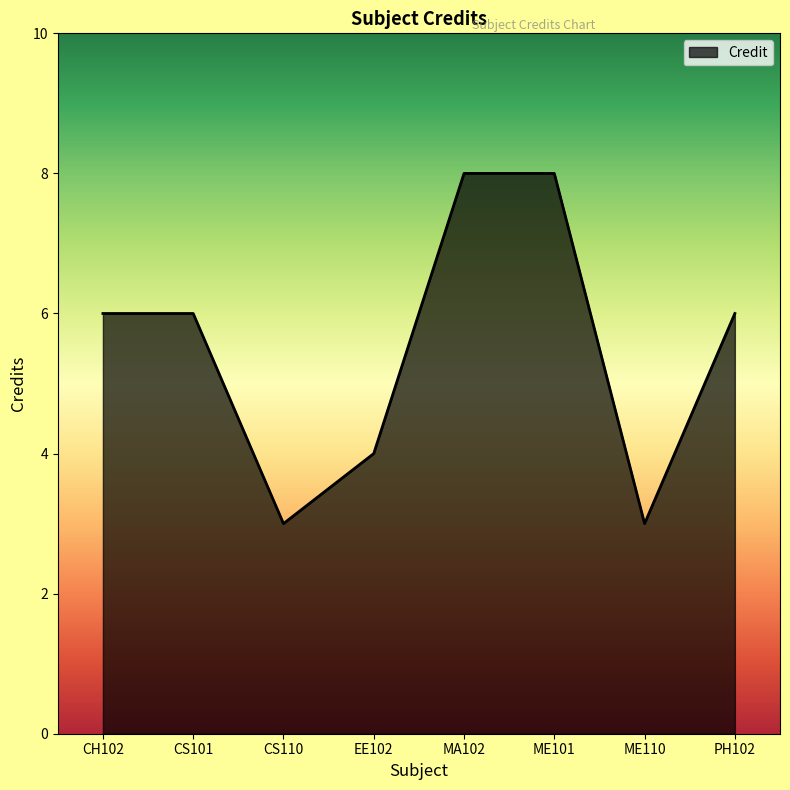

How many interior local valleys (lower than both neighbors) does the data have?

2